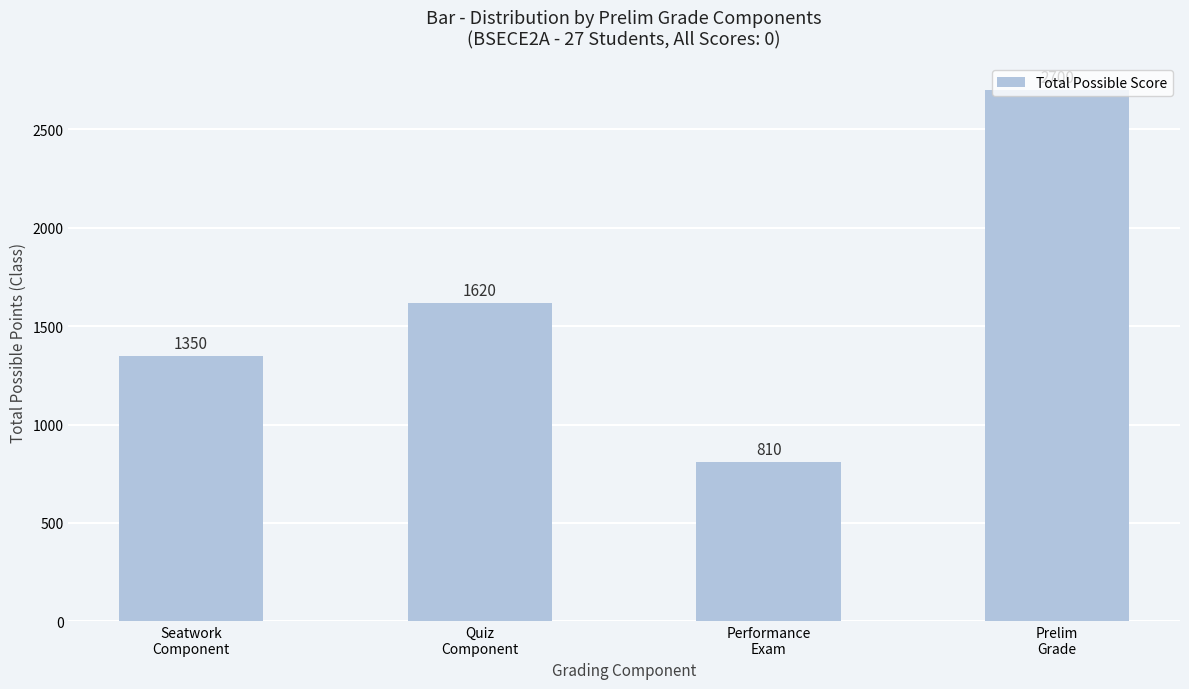

What is the ratio of the value at Prelim
Grade to the value at Seatwork
Component?

2.0